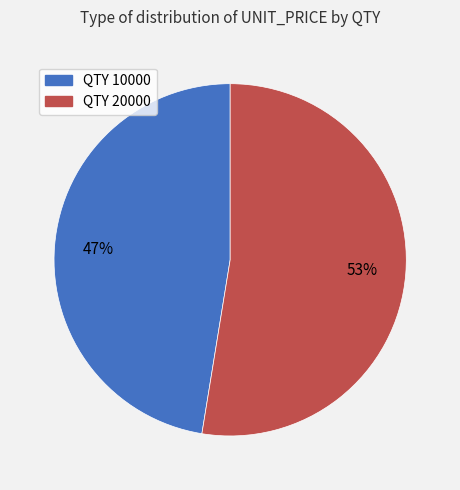

To the nearest percent, what is the average slice percentage?

50%